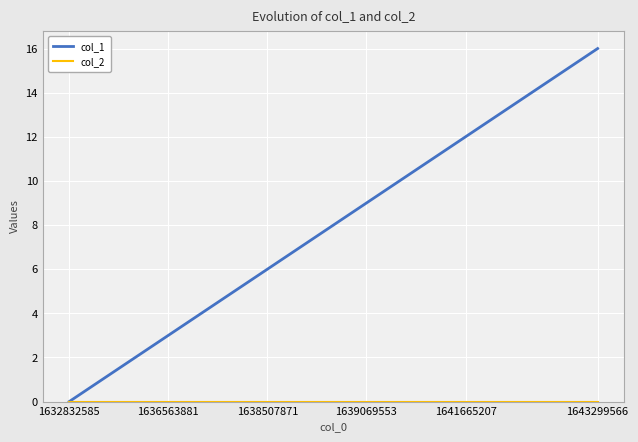

What is the maximum value shown in the chart?

16